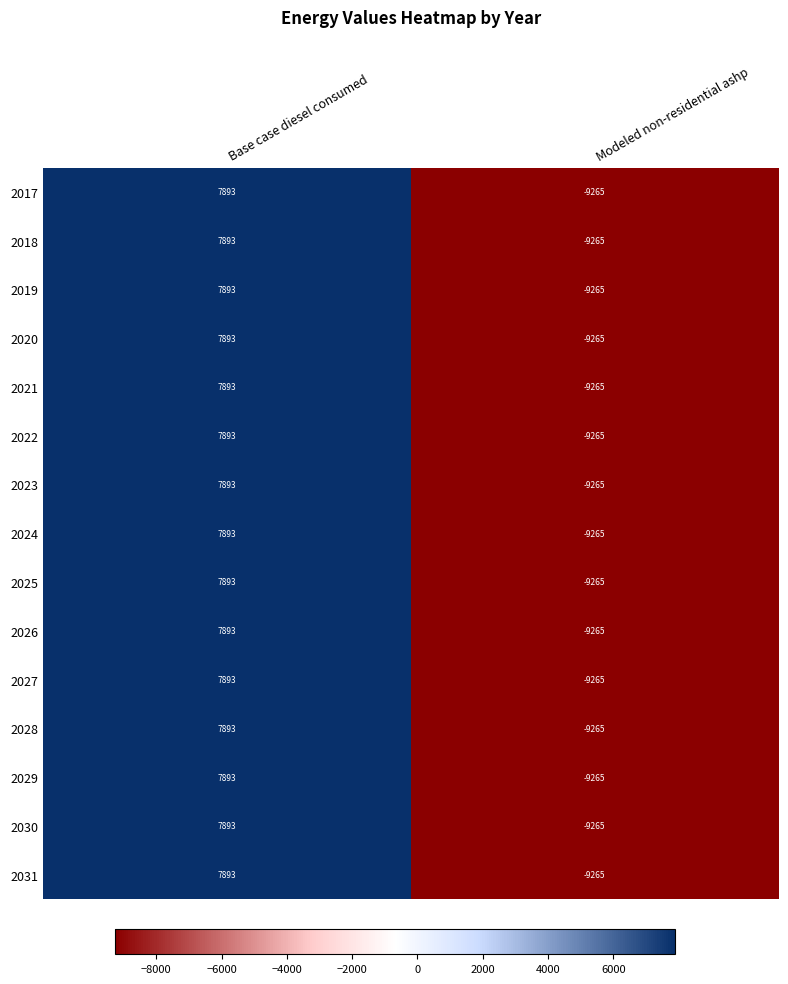

How many values in 2019 are above zero?

1